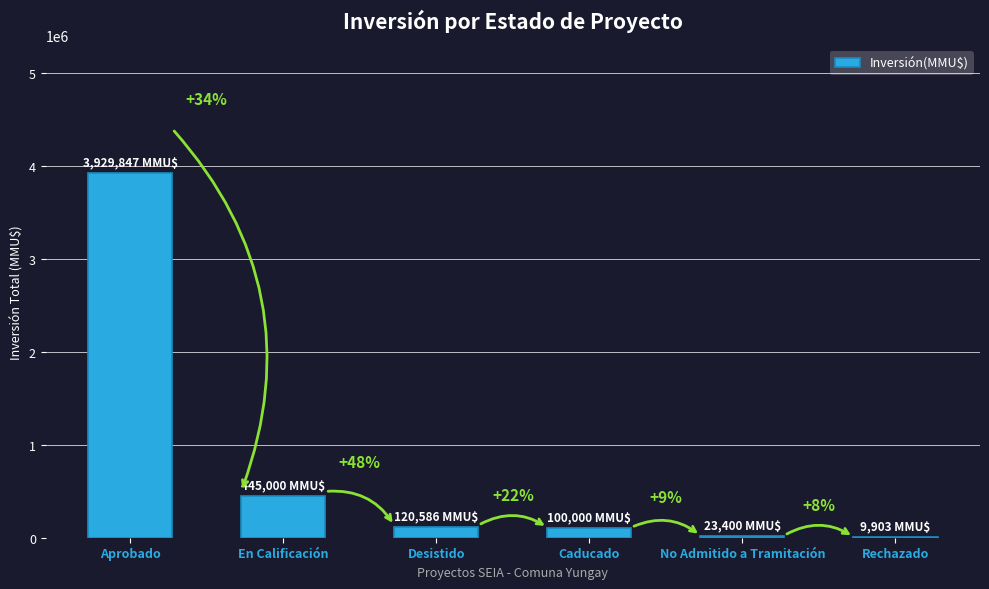

Reading right to left, transcribe all the data shown in this chart.

Rechazado=9903	No Admitido a Tramitación=23400	Caducado=100000	Desistido=120586	En Calificación=445000	Aprobado=3929847